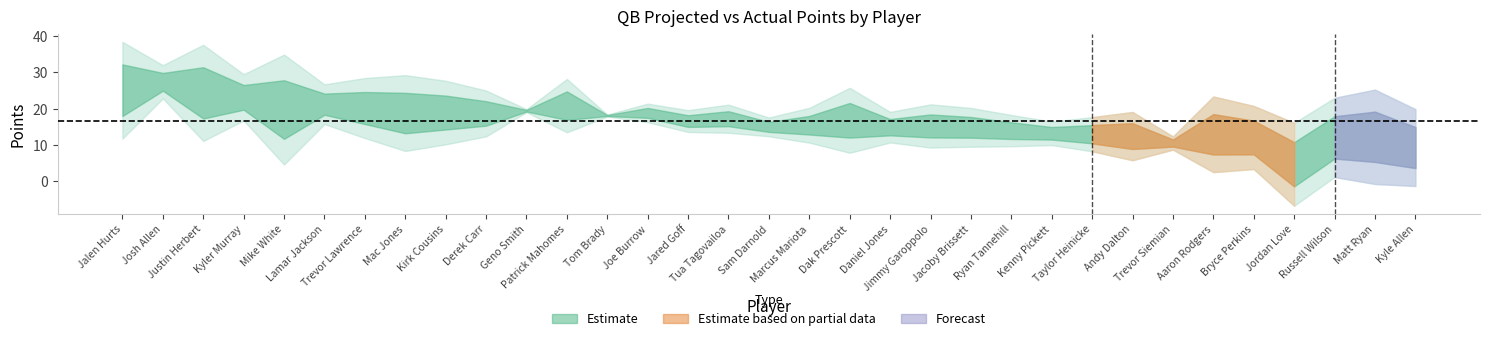

What is the label of the 13th point from the right?

Jimmy Garoppolo